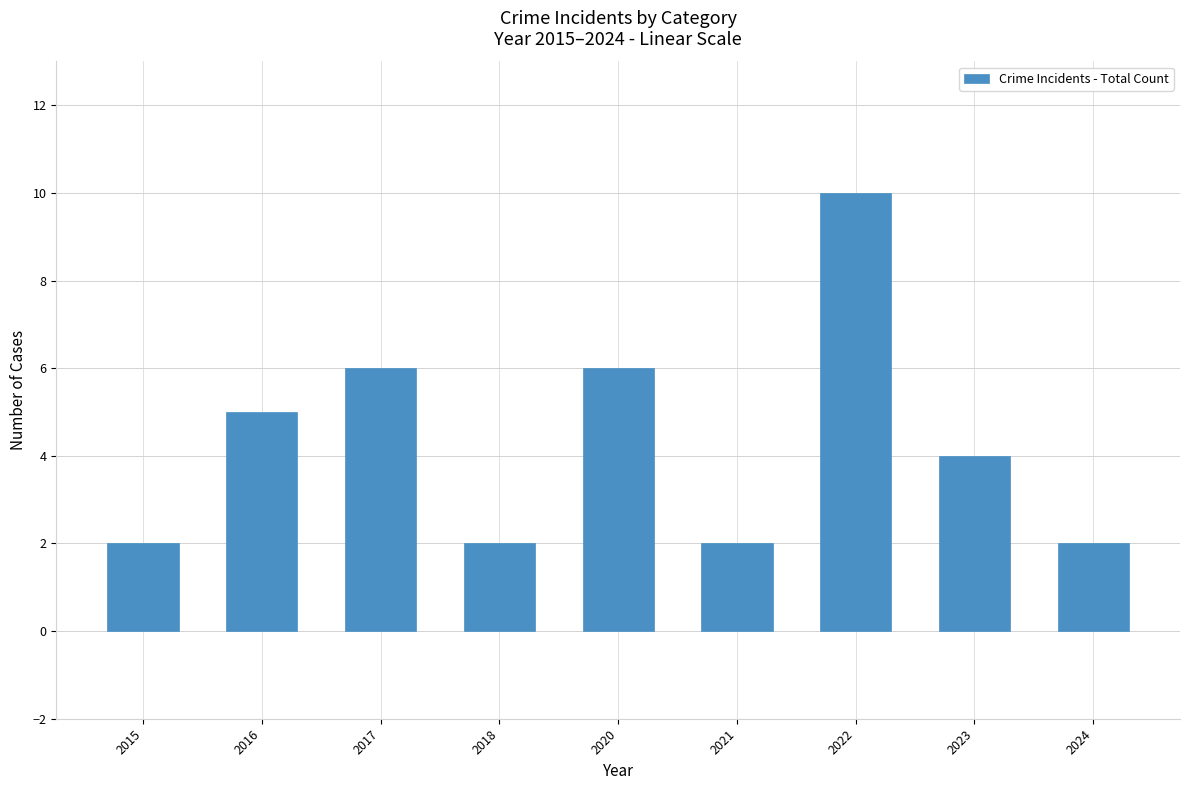

Reading left to right, extract all data points from this chart.

2	5	6	2	6	2	10	4	2